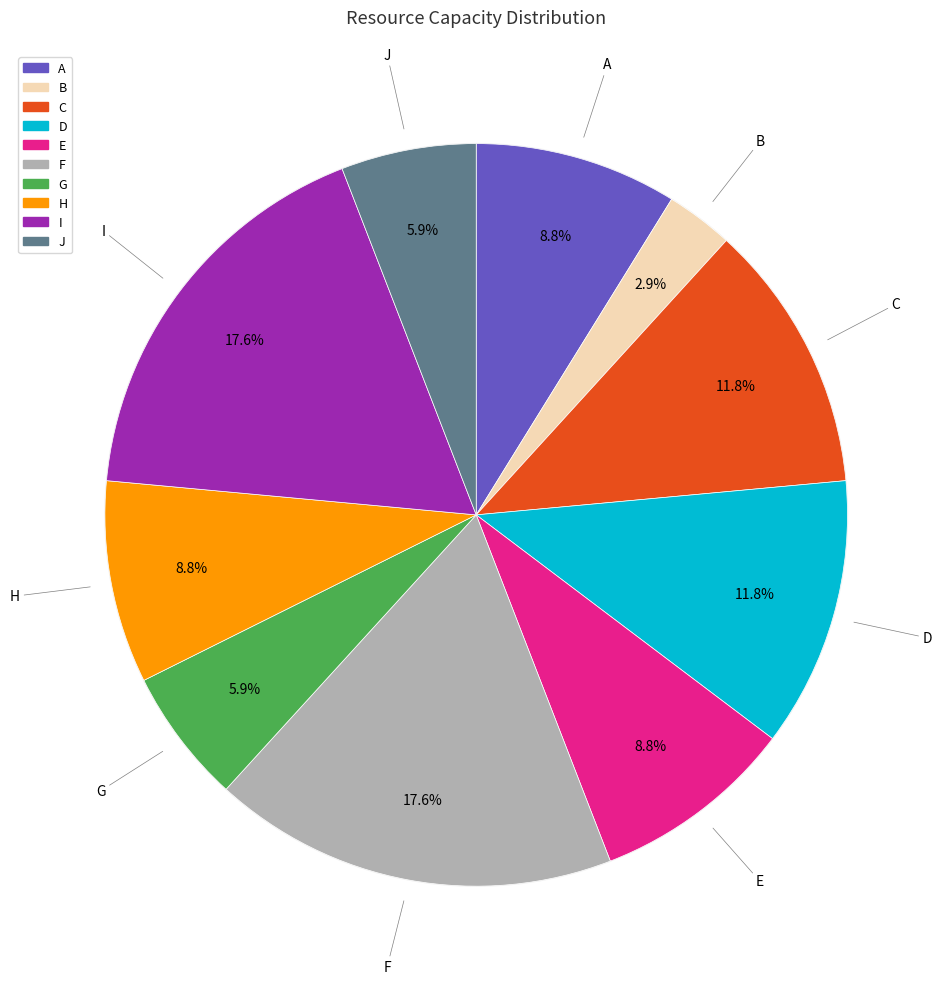

To the nearest percent, what is the average slice percentage?

10%